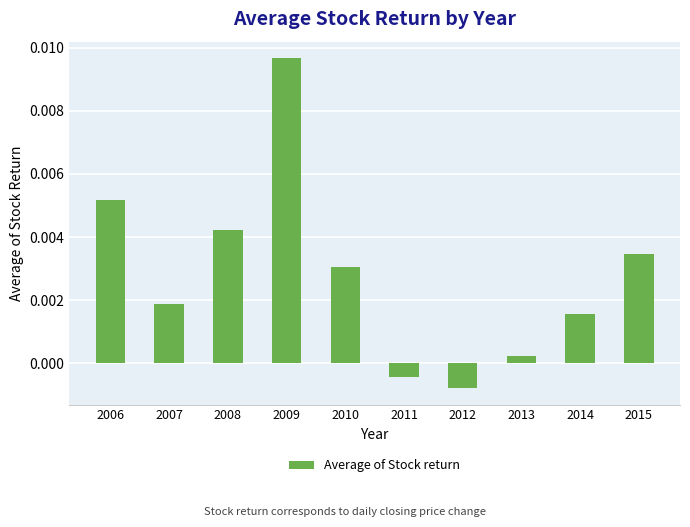

Rank the categories by value from highest to lowest.

2009, 2006, 2008, 2015, 2010, 2007, 2014, 2013, 2011, 2012